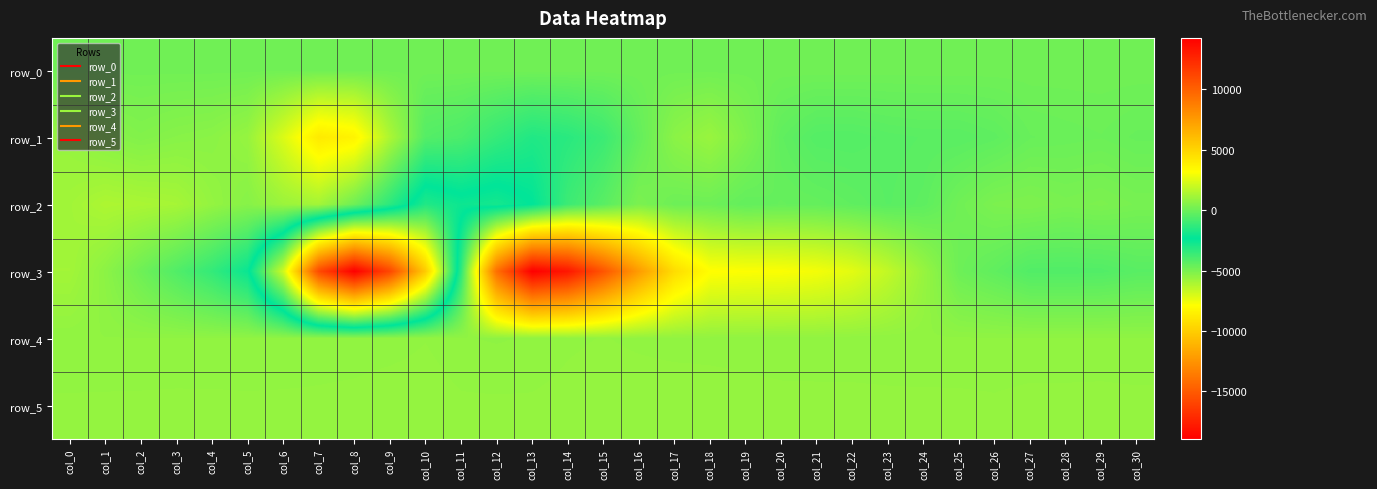

Where does the row_2 series first go above 39?

col_0